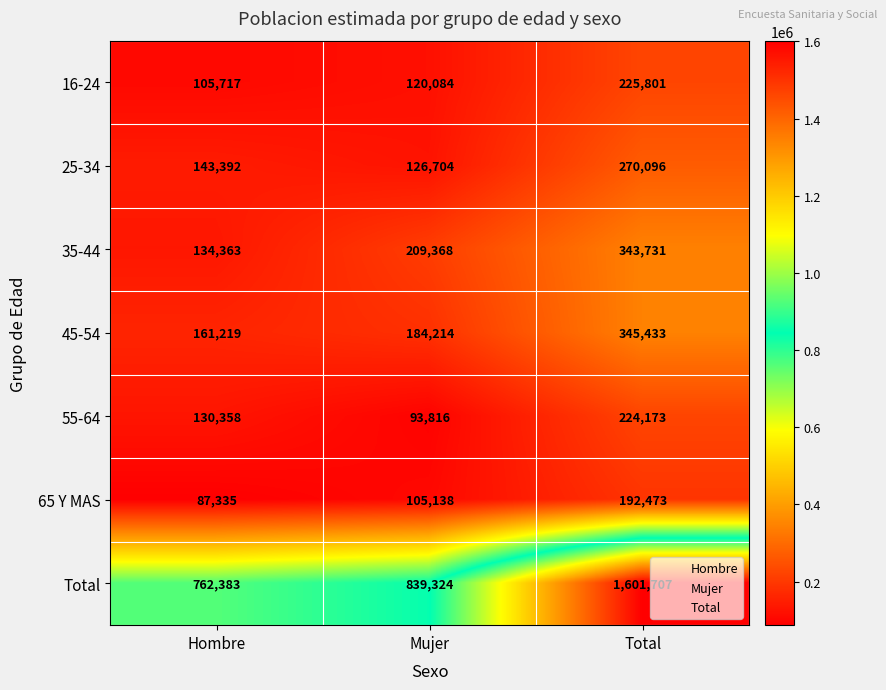

The value of 35-44 at Total is 174012. True or false?

False